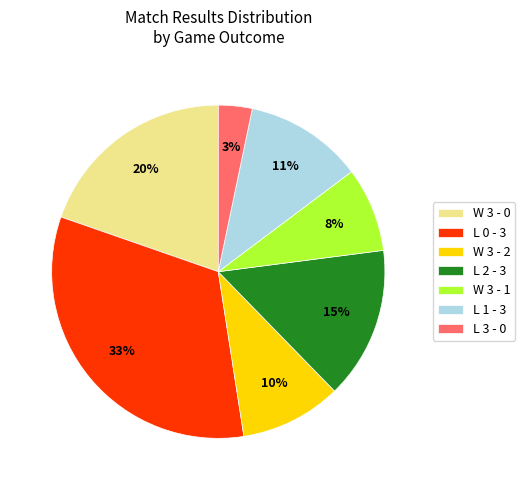

Count the number of slices in the pie.

7